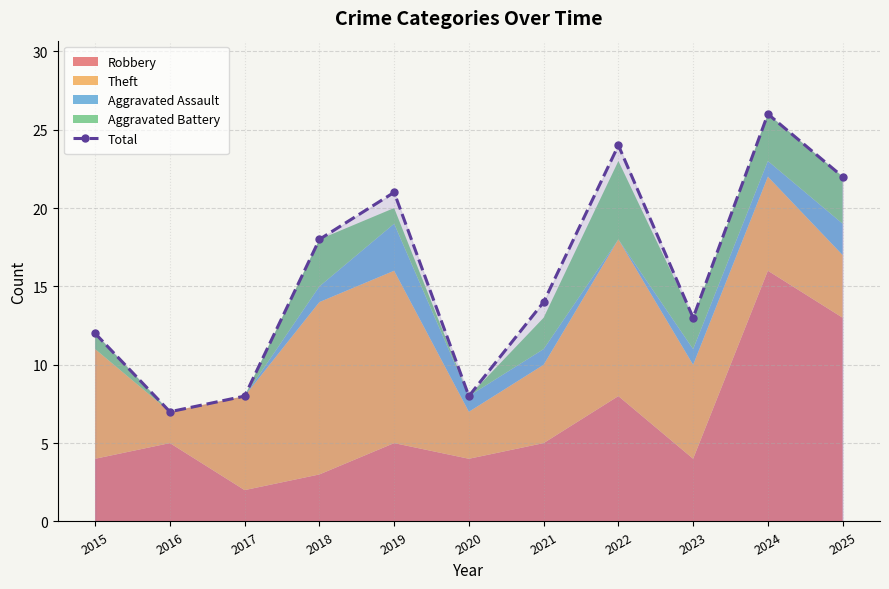

How many values are below 14?

5